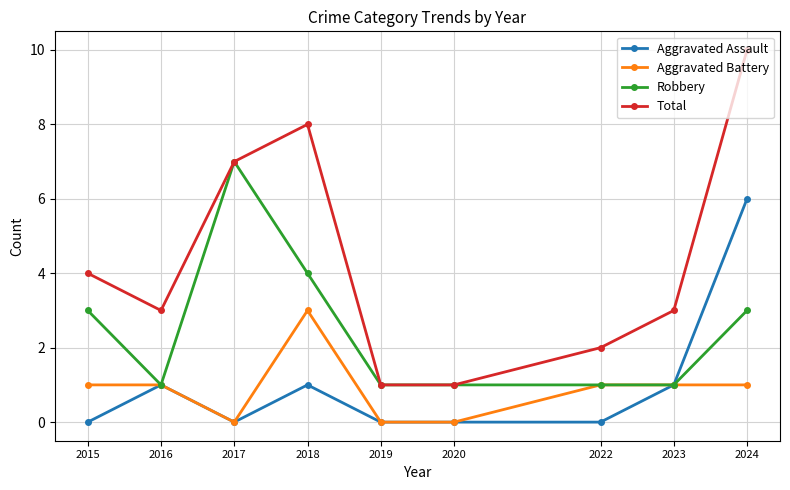

What is the sum of all Aggravated Battery values?

8